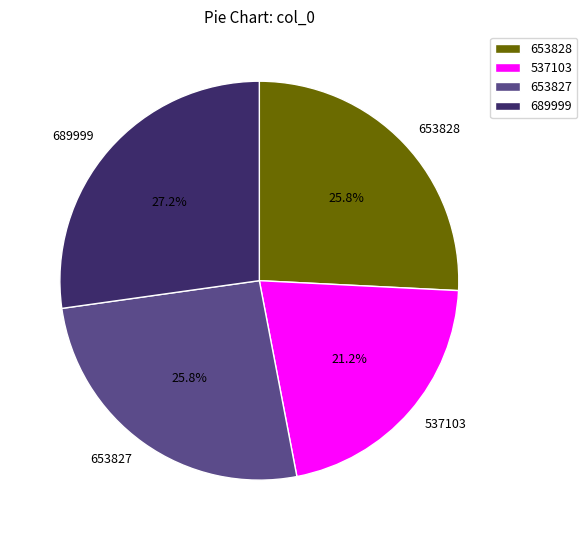

Is it true that 653828 is 34% of the pie?

False